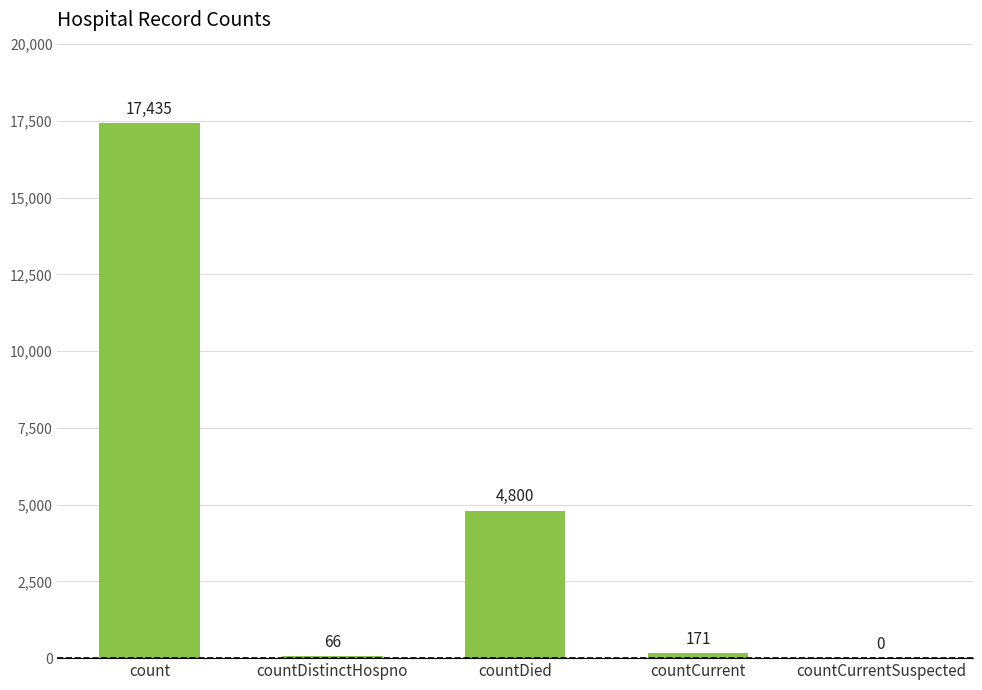

The value at countCurrent is 171. True or false?

True